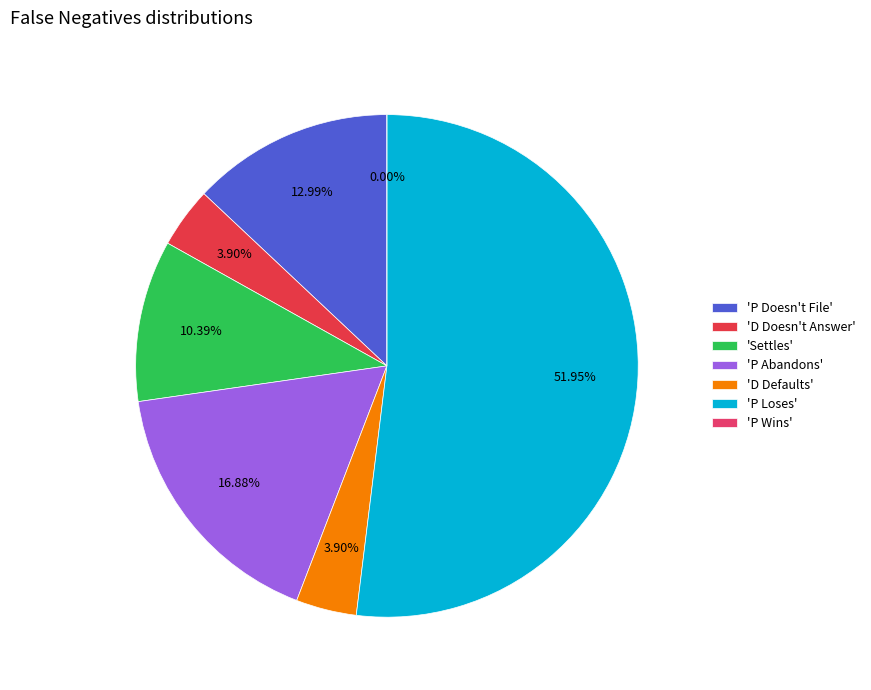

To the nearest percent, what portion does D Doesn't Answer represent?

4%